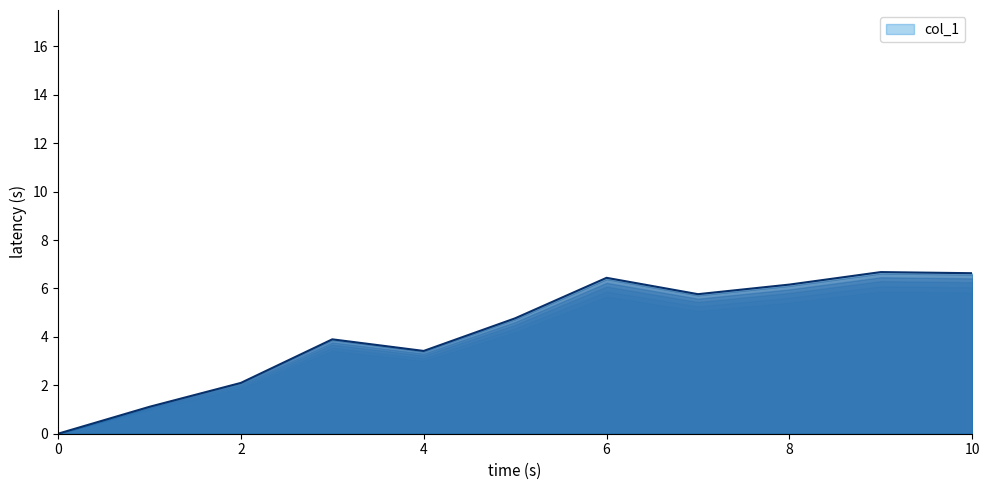

The value of col_1 at 10 is 9.2. True or false?

False